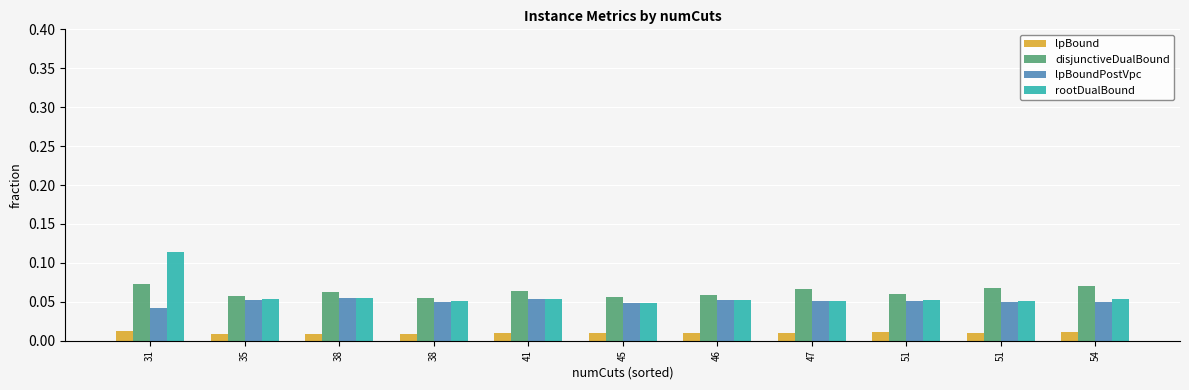

Count the lpBoundPostVpc values in the range 0 to 1.

11